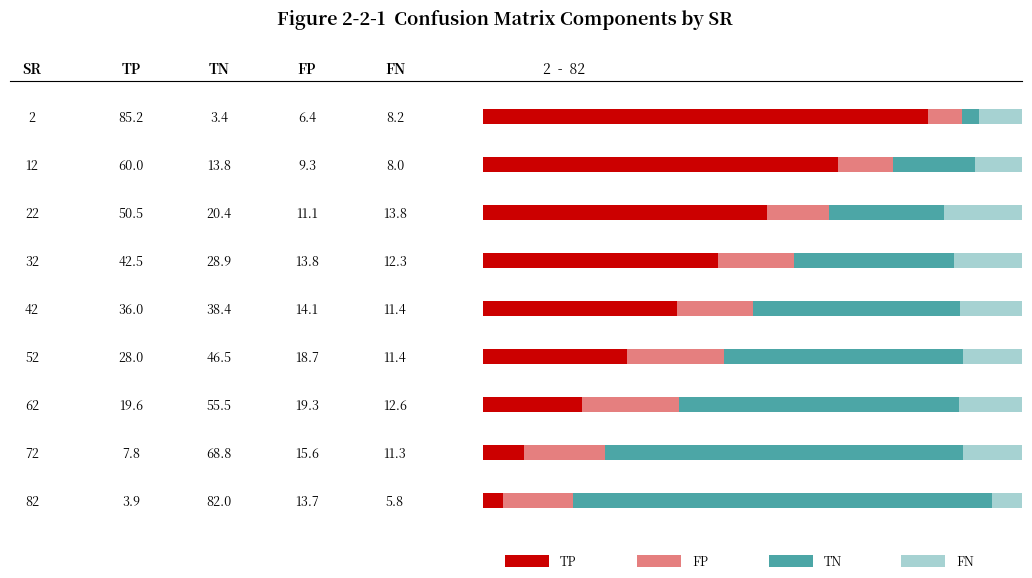

Reading left to right, list all the values displayed in this chart.

TP: 2=85.2	12=60.0	22=50.5	32=42.5	42=36.0	52=28.0	62=19.6	72=7.8	82=3.9
TN: 2=3.4	12=13.8	22=20.4	32=28.9	42=38.4	52=46.5	62=55.5	72=68.8	82=82.0
FP: 2=6.4	12=9.3	22=11.1	32=13.8	42=14.1	52=18.7	62=19.3	72=15.6	82=13.7
FN: 2=8.2	12=8.0	22=13.8	32=12.3	42=11.4	52=11.4	62=12.6	72=11.3	82=5.8